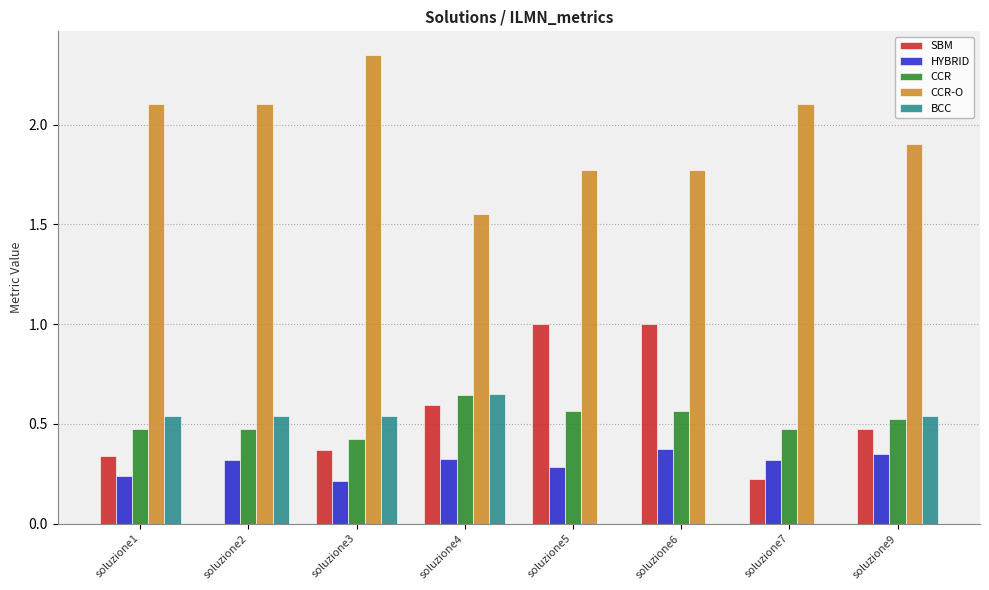

What value does the CCR-O series have at soluzione2?

2.1